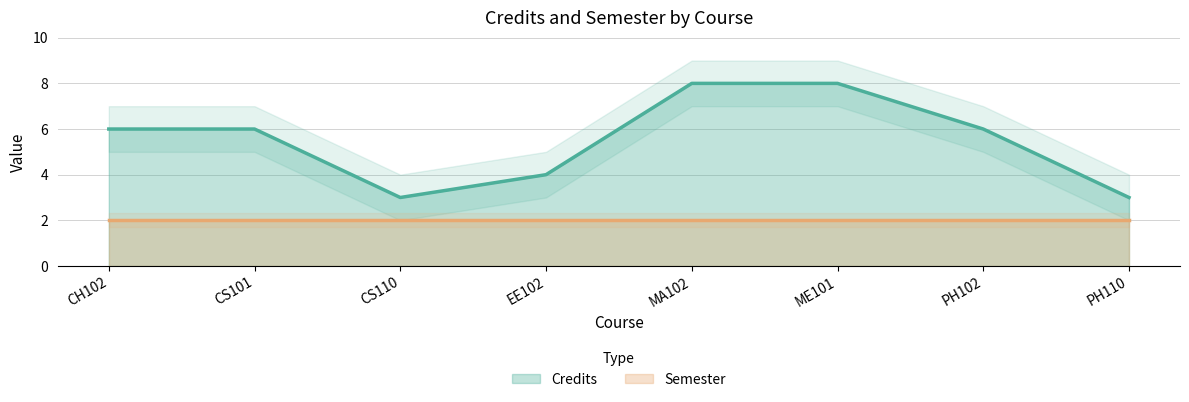

Reading left to right, extract all data points from this chart.

6	6	3	4	8	8	6	3